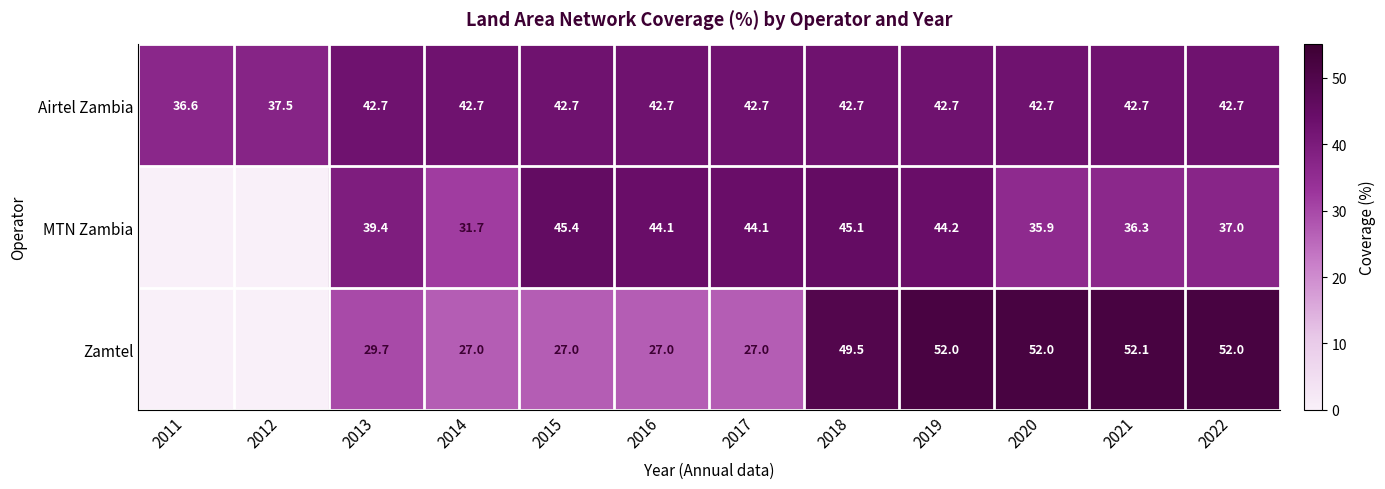

Where is Airtel Zambia nearest to the value 39?

2012